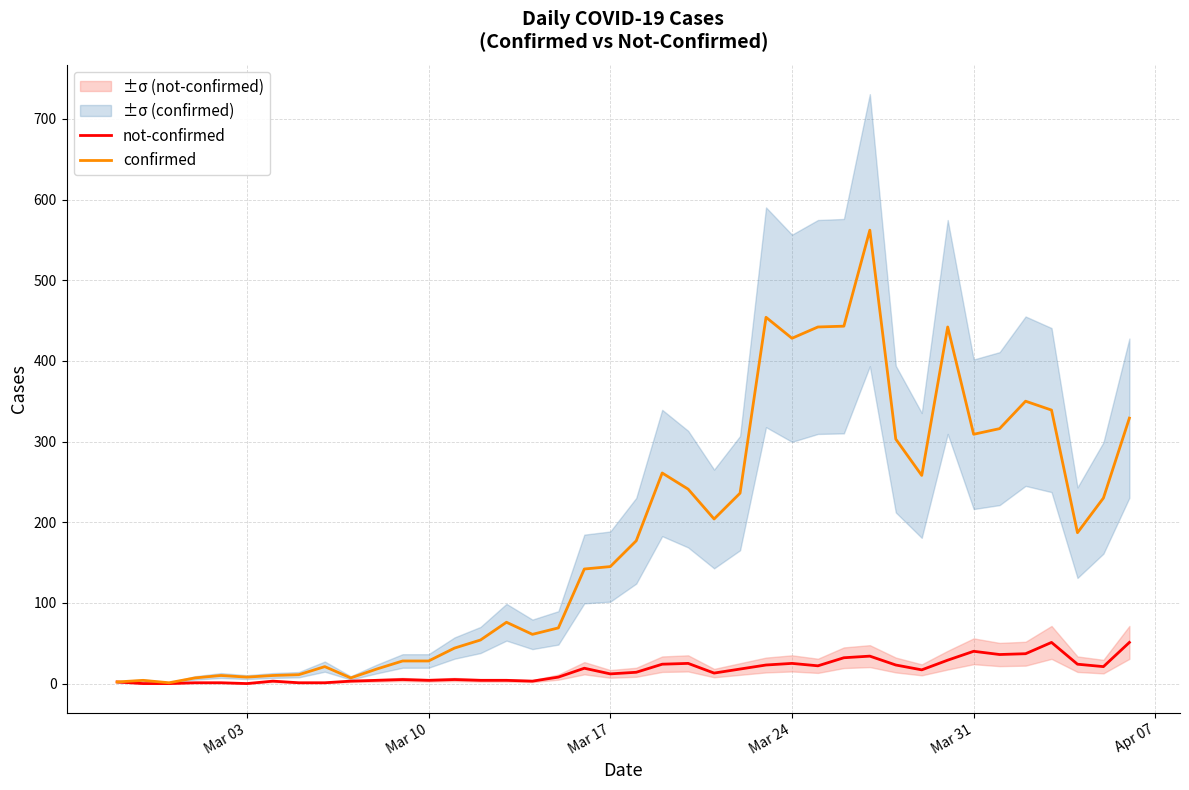

What are all the series names shown in the legend?

not-confirmed, confirmed